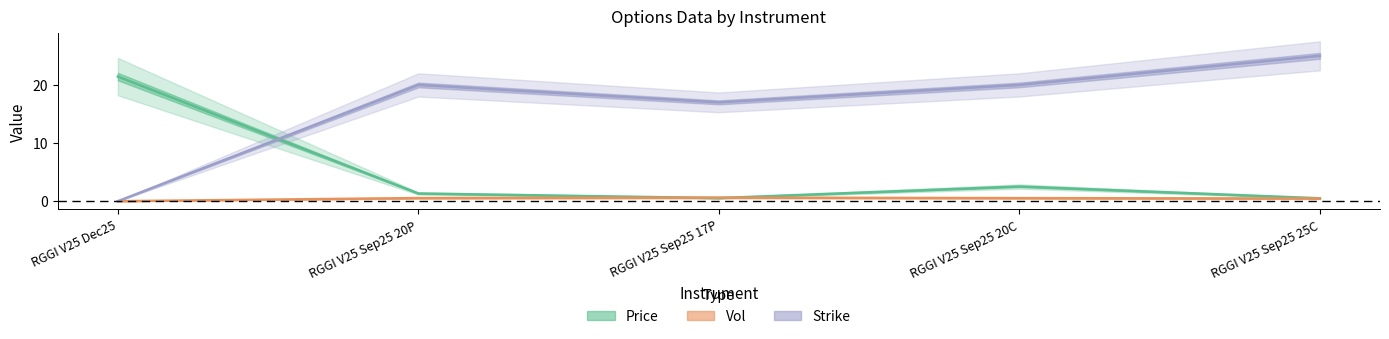

Which has a higher value, RGGI V25 Sep25 25C or RGGI V25 Sep25 20P?

RGGI V25 Sep25 20P